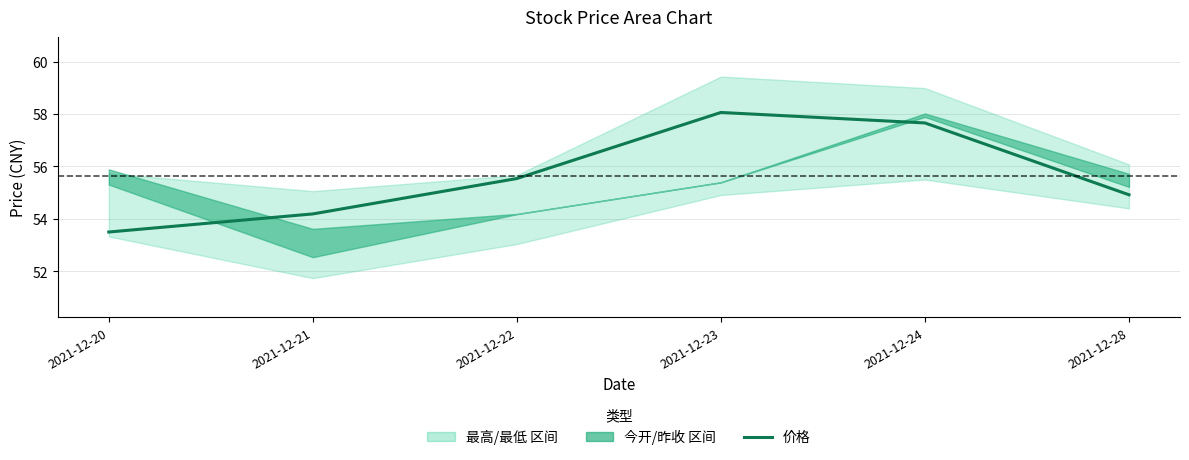

Does the chart display data point markers on the line(s)?

No